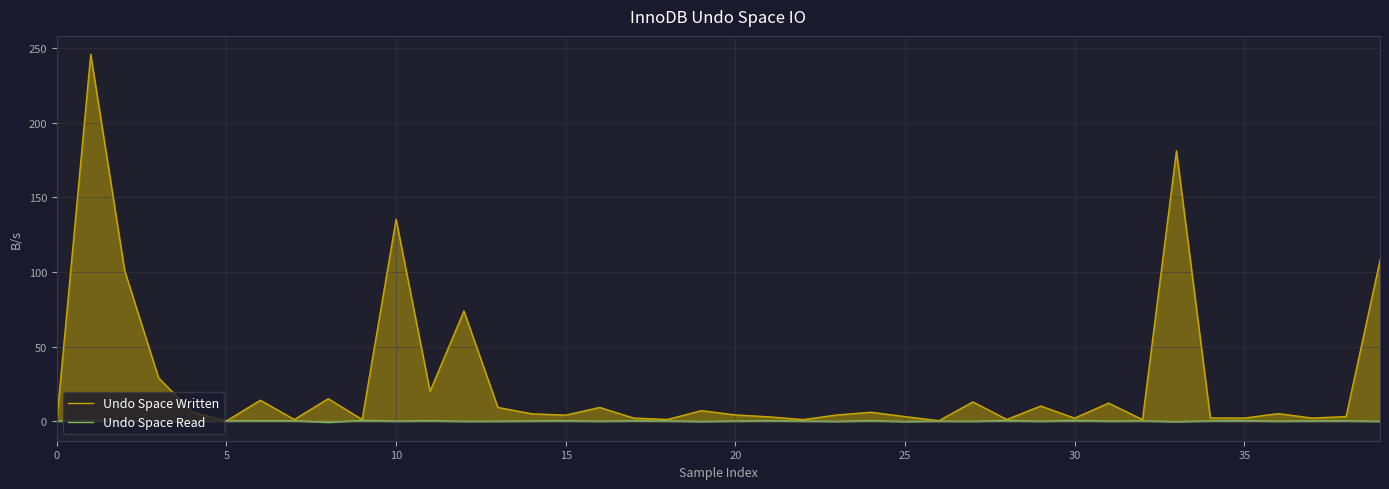

Which series has the widest spread of values?

Undo Space Written